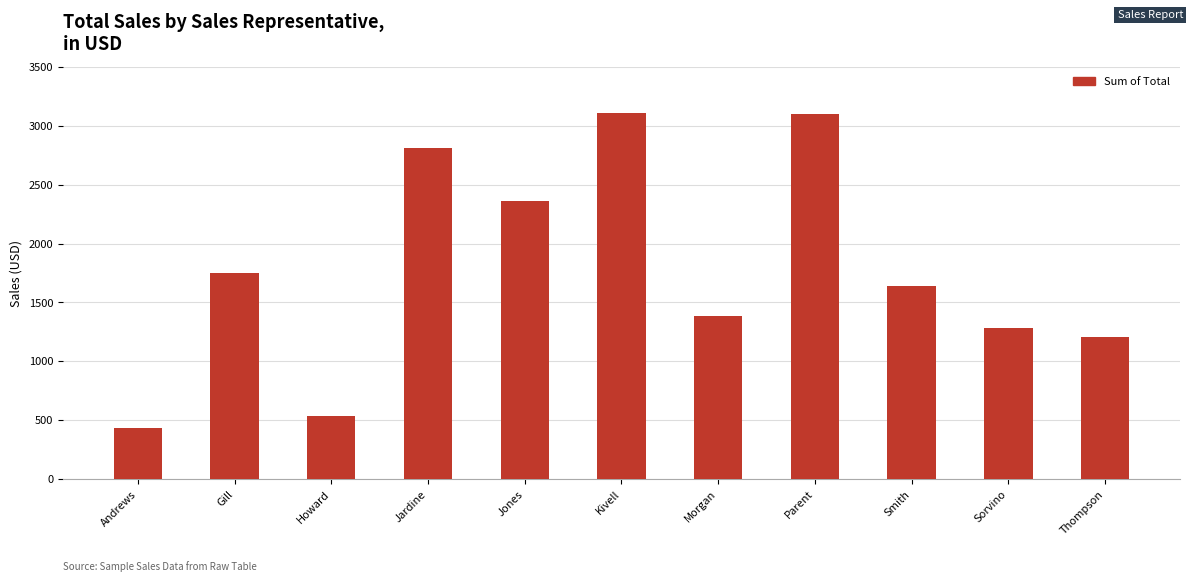

What is the sum of the values at Howard and Sorvino?

1820.4